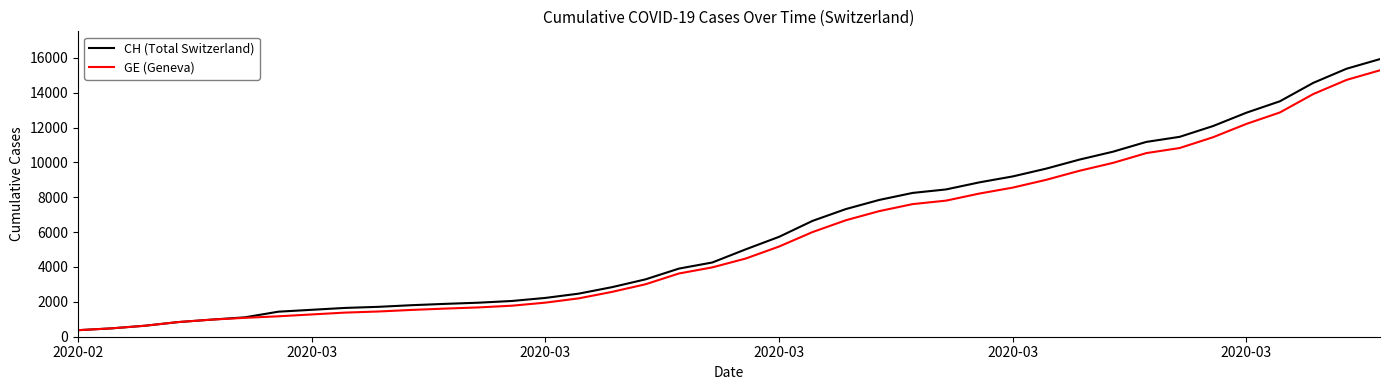

Which series has the widest spread of values?

CH (Total Switzerland)